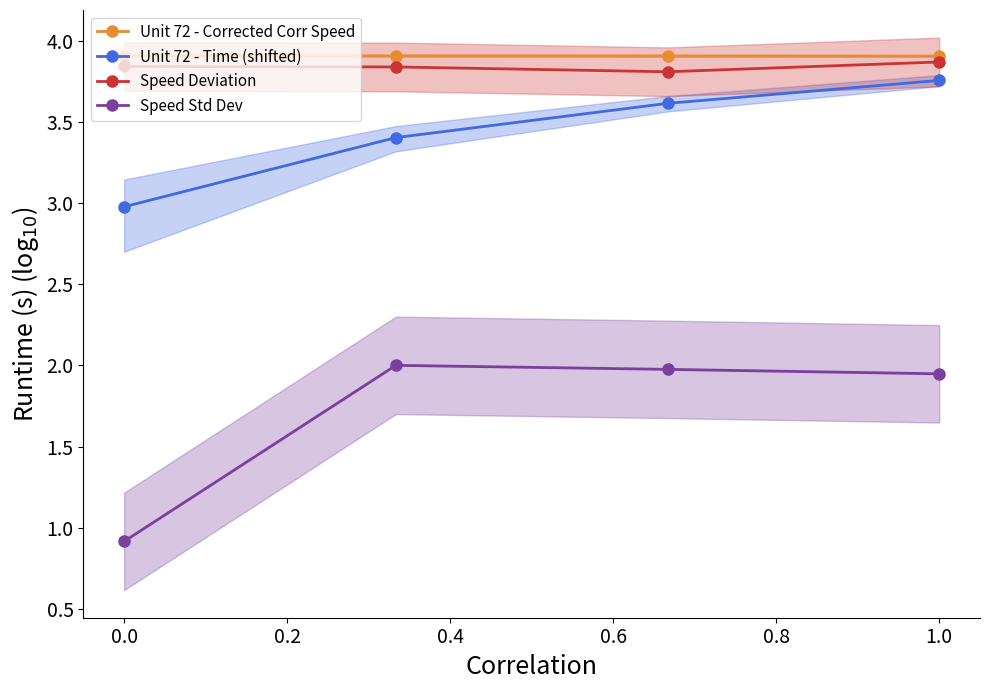

How many series are shown in this chart?

4